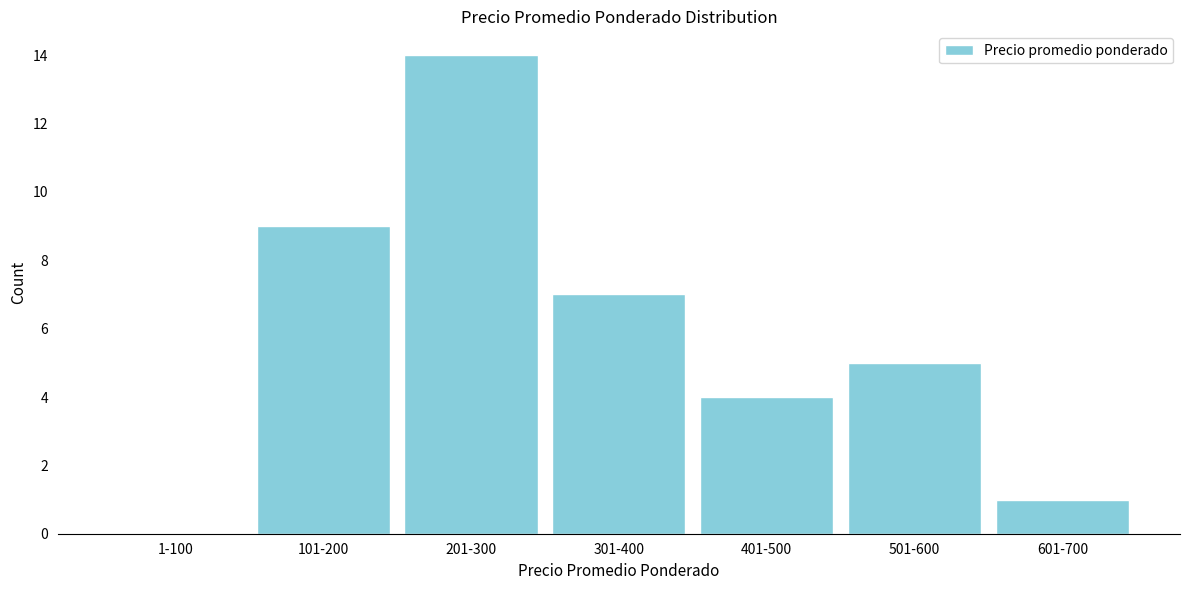

Reading right to left, list all the values displayed in this chart.

601-700=1	501-600=5	401-500=4	301-400=7	201-300=14	101-200=9	1-100=0